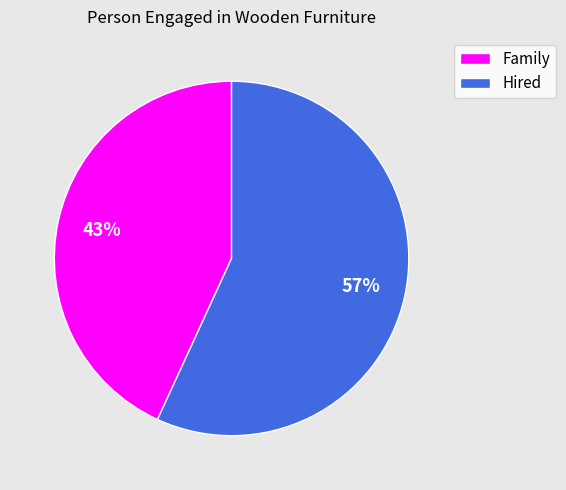

How many segments does this pie chart have?

2